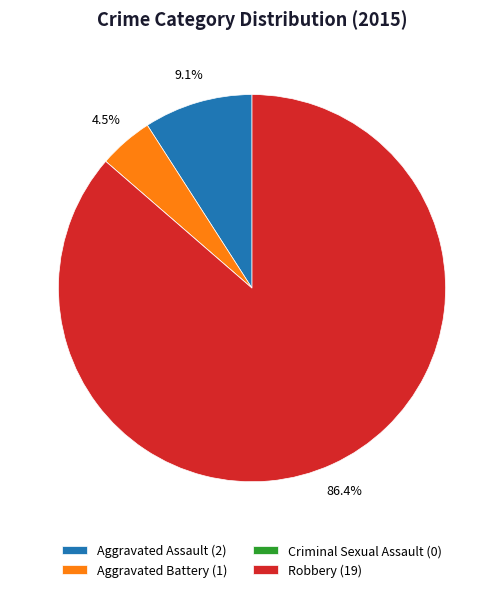

Does Robbery (19) represent more than half of the total?

Yes